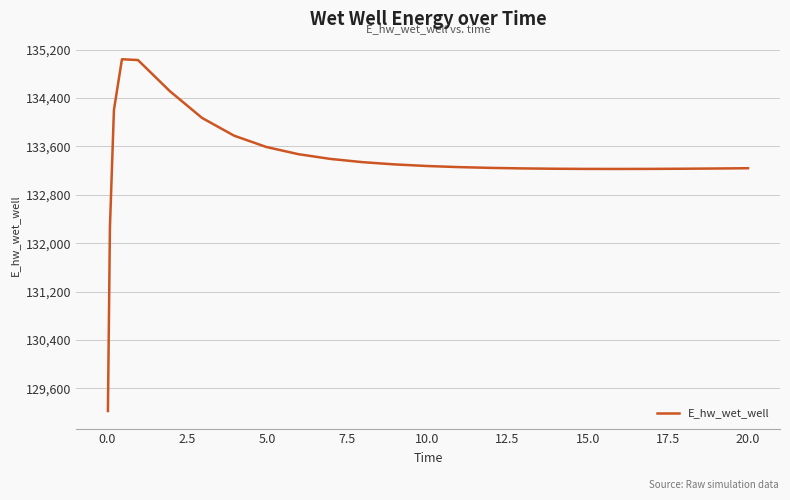

What is the difference between the maximum and minimum values?

5817.2